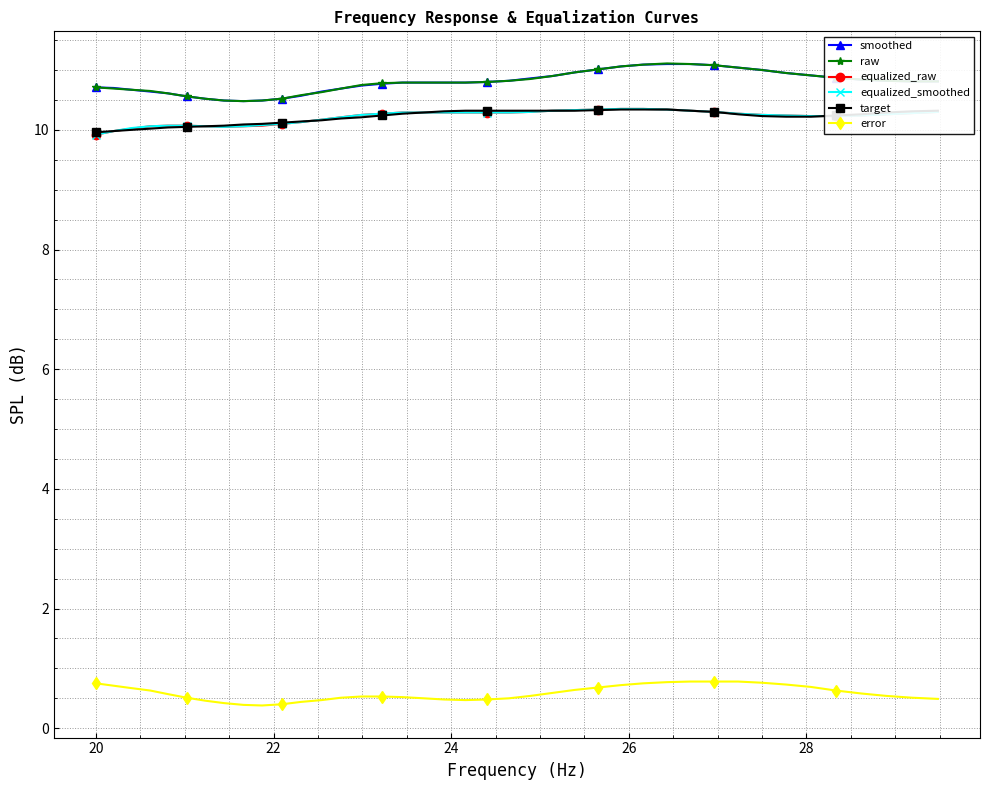

True or false: error and equalized_raw intersect in this chart.

False